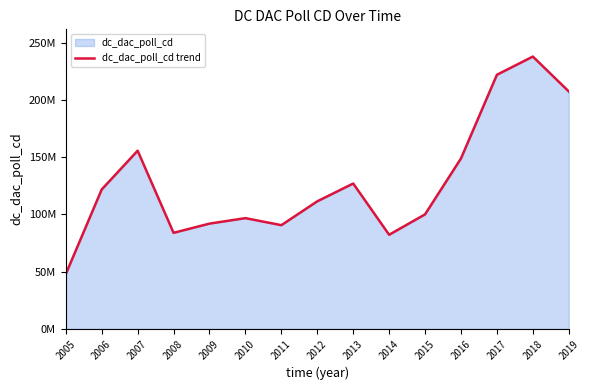

List the labels in order of value, largest first.

2018, 2017, 2019, 2007, 2016, 2013, 2006, 2012, 2015, 2010, 2009, 2011, 2008, 2014, 2005